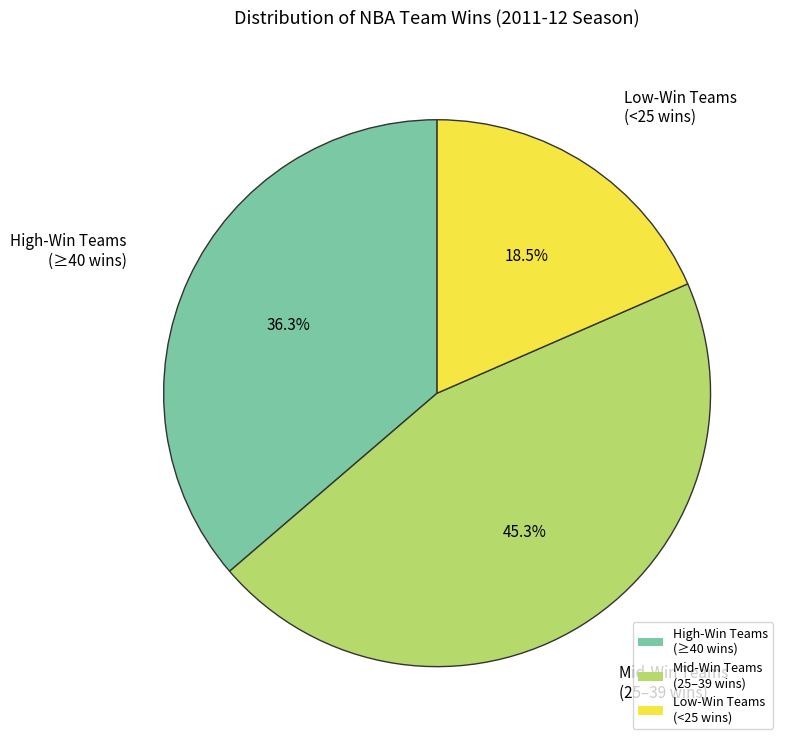

How much of the chart is everything except High-Win Teams (≥40 wins)?

63.7%